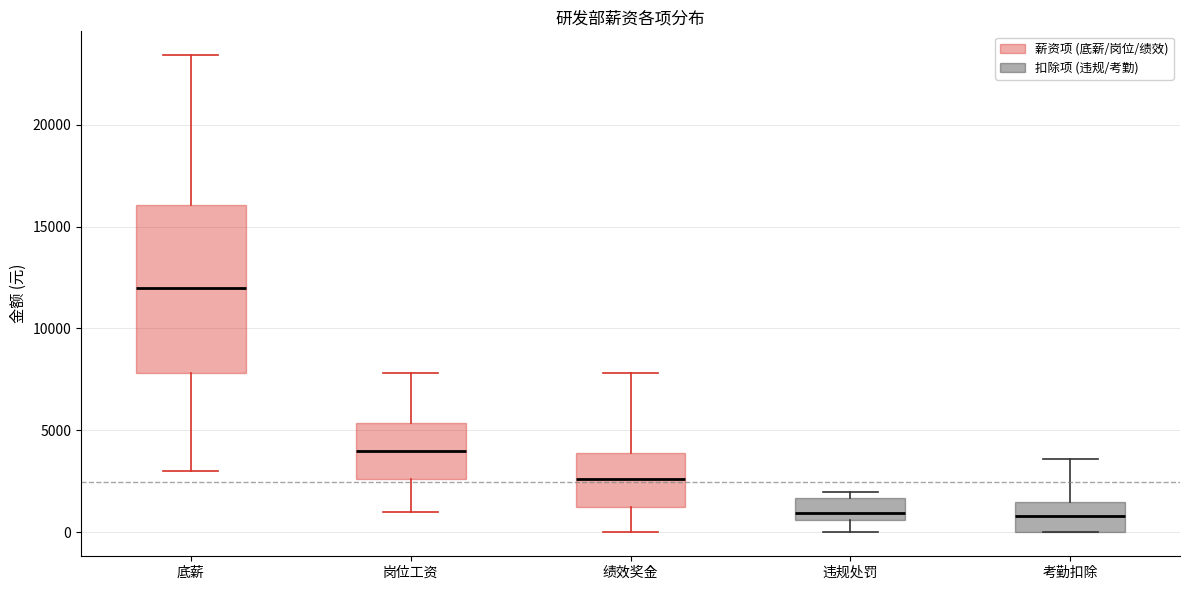

Reading left to right, transcribe this box plot: for each box, give where its median line is, the range the box spans, and where its two whiskers end, as read against the y-axis. The values are not printed on the chart, so give them approximately, as read against the axis.

底薪: median 12000, box 8000 to 16000, whiskers 3000 to 23500
岗位工资: median 4000, box 2500 to 5500, whiskers 1000 to 8000
绩效奖金: median 2500, box 1000 to 4000, whiskers 0 to 8000
违规处罚: median 1000, box 500 to 1500, whiskers 0 to 2000
考勤扣除: median 1000, box 0 to 1500, whiskers 0 to 3500